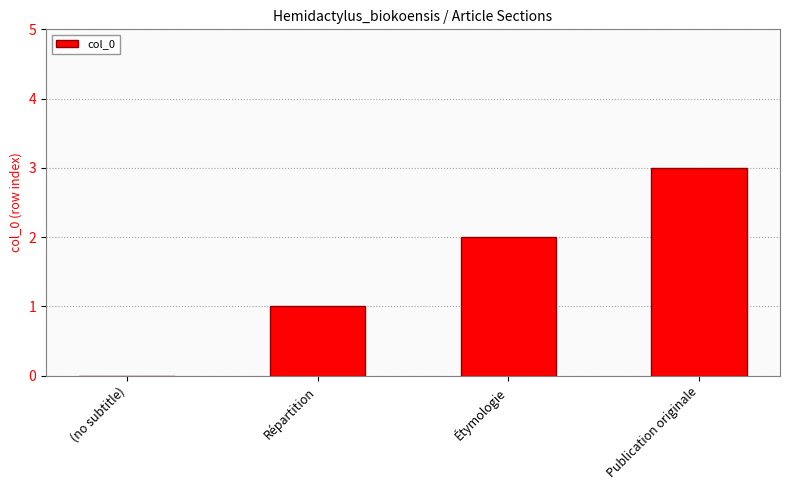

Which has a higher value, (no subtitle) or Publication originale?

Publication originale